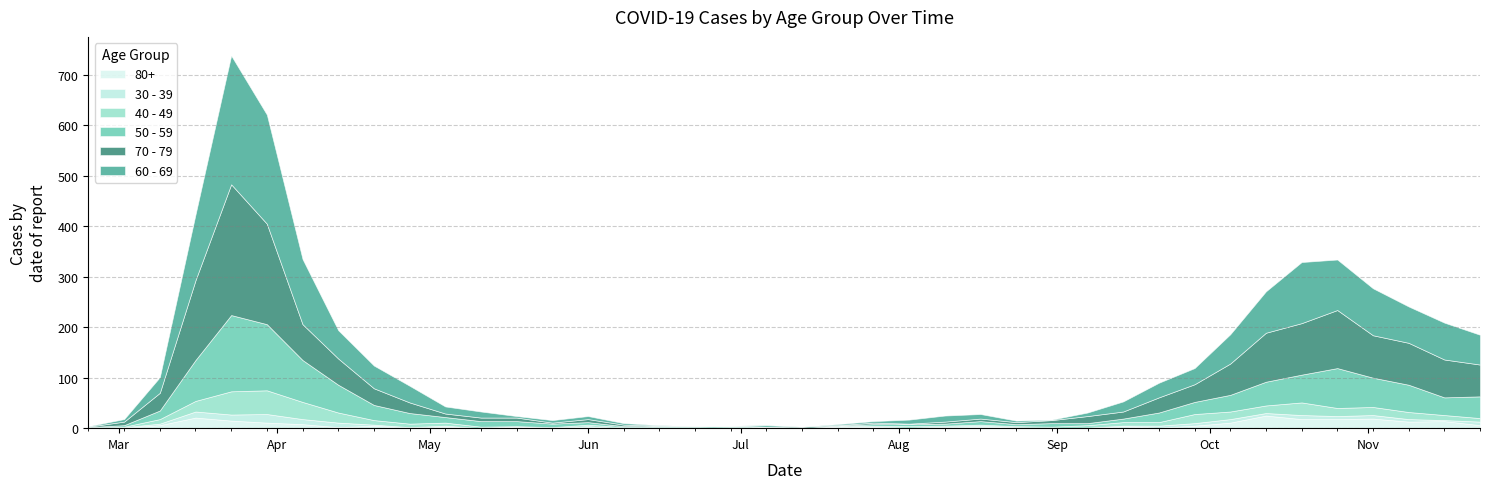

How many interior local peaks does the 70 - 79 series have?

6